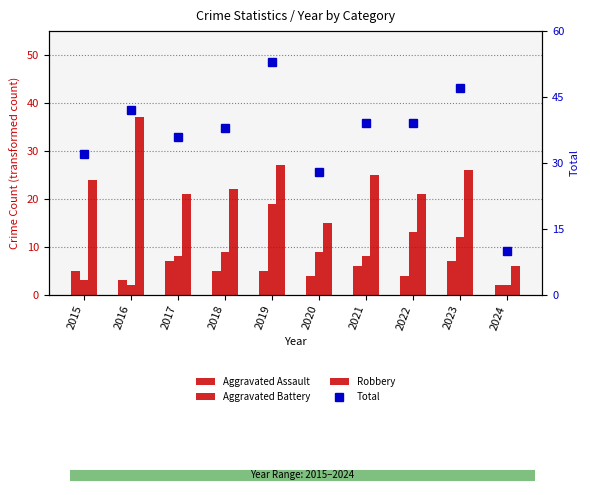

Where does the Robbery series first go above 24?

2016